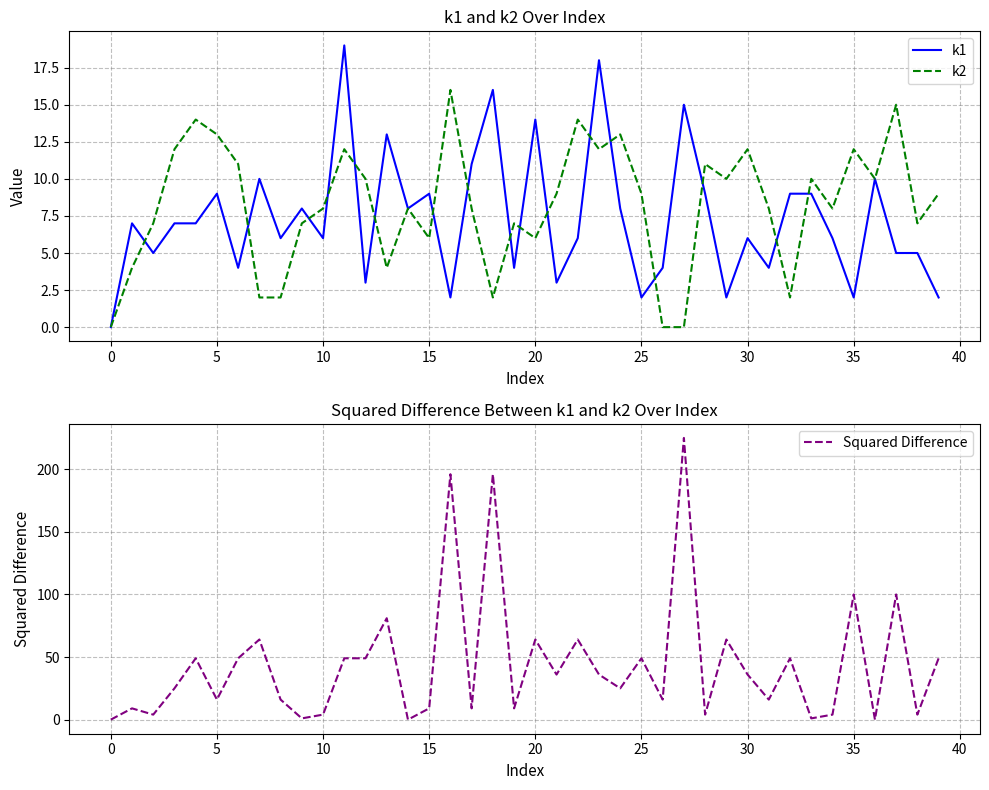

How many times do Squared Difference and k2 cross each other?

14